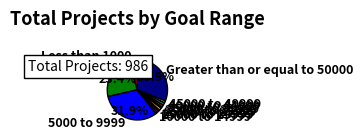

Is it true that 30000 to 34999 is 1% of the pie?

True